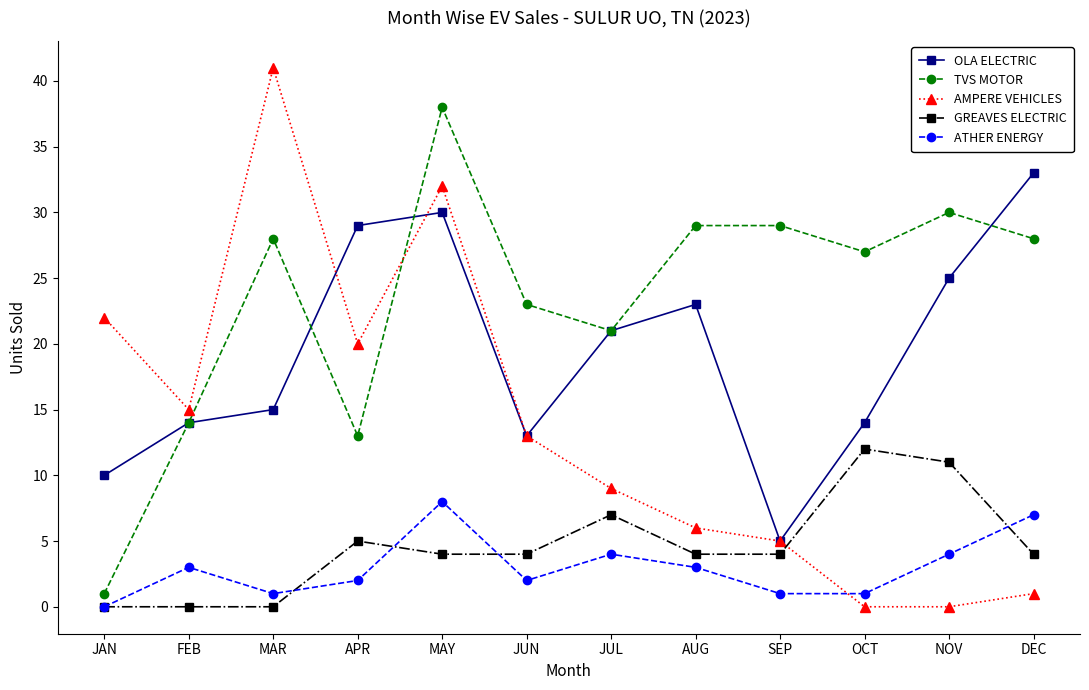

Reading left to right, extract all data points from this chart.

OLA ELECTRIC: 10	14	15	29	30	13	21	23	5	14	25	33
TVS MOTOR: 1	14	28	13	38	23	21	29	29	27	30	28
AMPERE VEHICLES: 22	15	41	20	32	13	9	6	5	0	0	1
GREAVES ELECTRIC: 0	0	0	5	4	4	7	4	4	12	11	4
ATHER ENERGY: 0	3	1	2	8	2	4	3	1	1	4	7